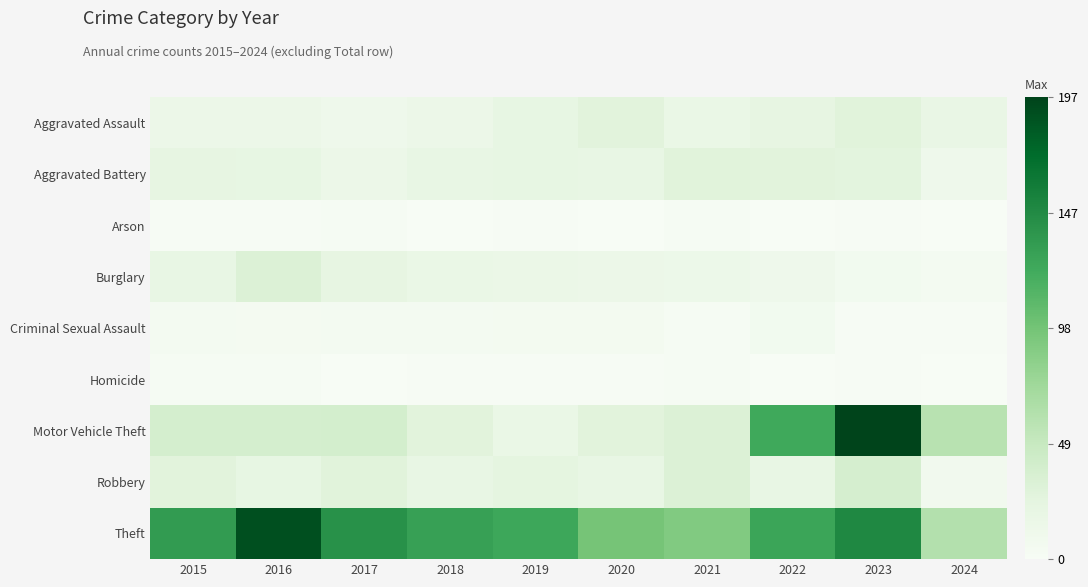

Reading right to left, what are all the values shown in this chart?

Aggravated Assault: 2024=19	2023=28	2022=22	2021=17	2020=27	2019=21	2018=15	2017=12	2016=15	2015=15
Aggravated Battery: 2024=12	2023=26	2022=27	2021=28	2020=20	2019=21	2018=20	2017=15	2016=21	2015=22
Arson: 2024=0	2023=1	2022=0	2021=2	2020=0	2019=1	2018=0	2017=2	2016=1	2015=1
Burglary: 2024=5	2023=7	2022=12	2021=14	2020=15	2019=16	2018=17	2017=22	2016=32	2015=20
Criminal Sexual Assault: 2024=1	2023=1	2022=7	2021=2	2020=6	2019=6	2018=5	2017=5	2016=4	2015=5
Homicide: 2024=0	2023=1	2022=0	2021=2	2020=1	2019=1	2018=1	2017=0	2016=3	2015=2
Motor Vehicle Theft: 2024=59	2023=197	2022=124	2021=32	2020=27	2019=17	2018=27	2017=39	2016=38	2015=38
Robbery: 2024=8	2023=37	2022=20	2021=32	2020=20	2019=24	2018=20	2017=28	2016=21	2015=27
Theft: 2024=62	2023=150	2022=127	2021=91	2020=97	2019=126	2018=131	2017=143	2016=190	2015=135